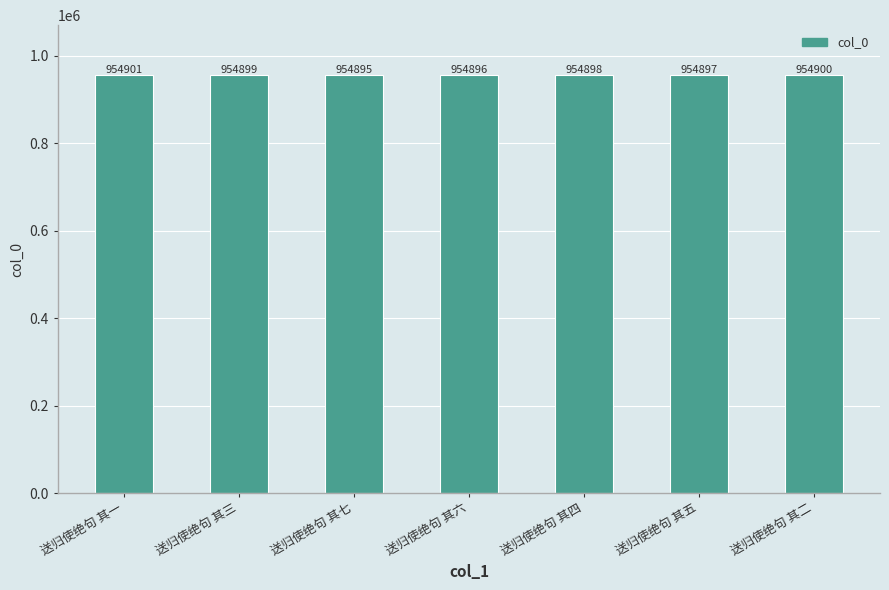

What is the sum of all values?

6684286